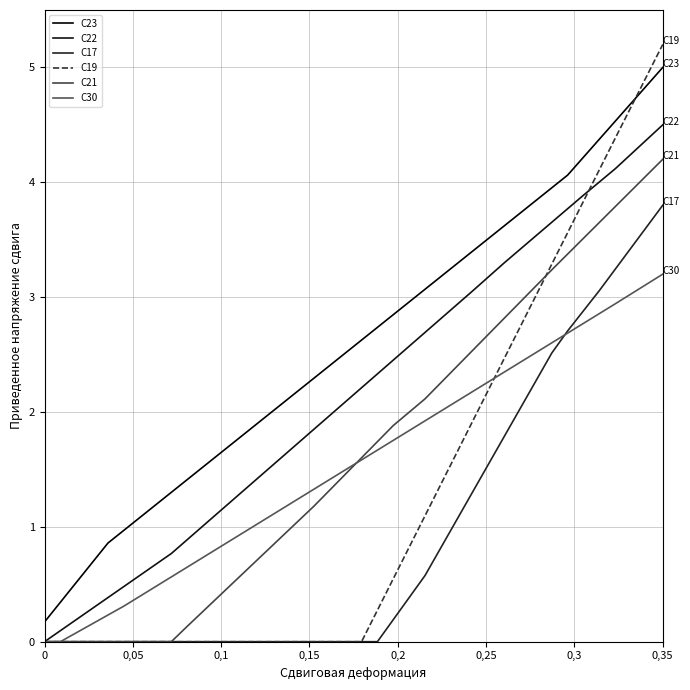

Is this an area chart (filled region under the line)?

No